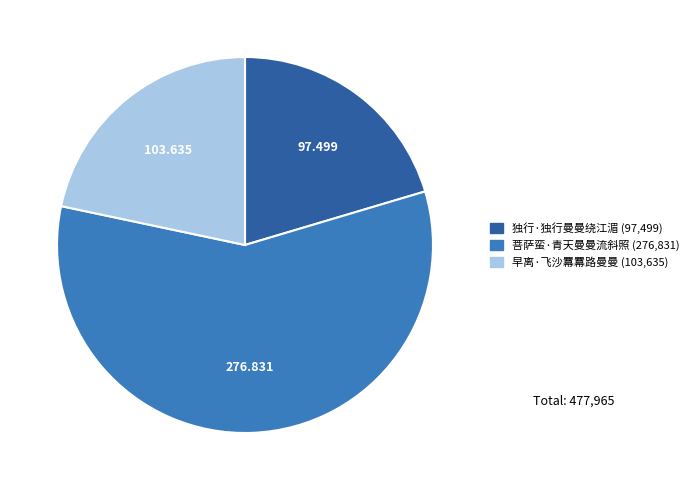

Between 早离·飞沙羃羃路曼曼 and 独行·独行曼曼绕江湄, which is larger?

早离·飞沙羃羃路曼曼